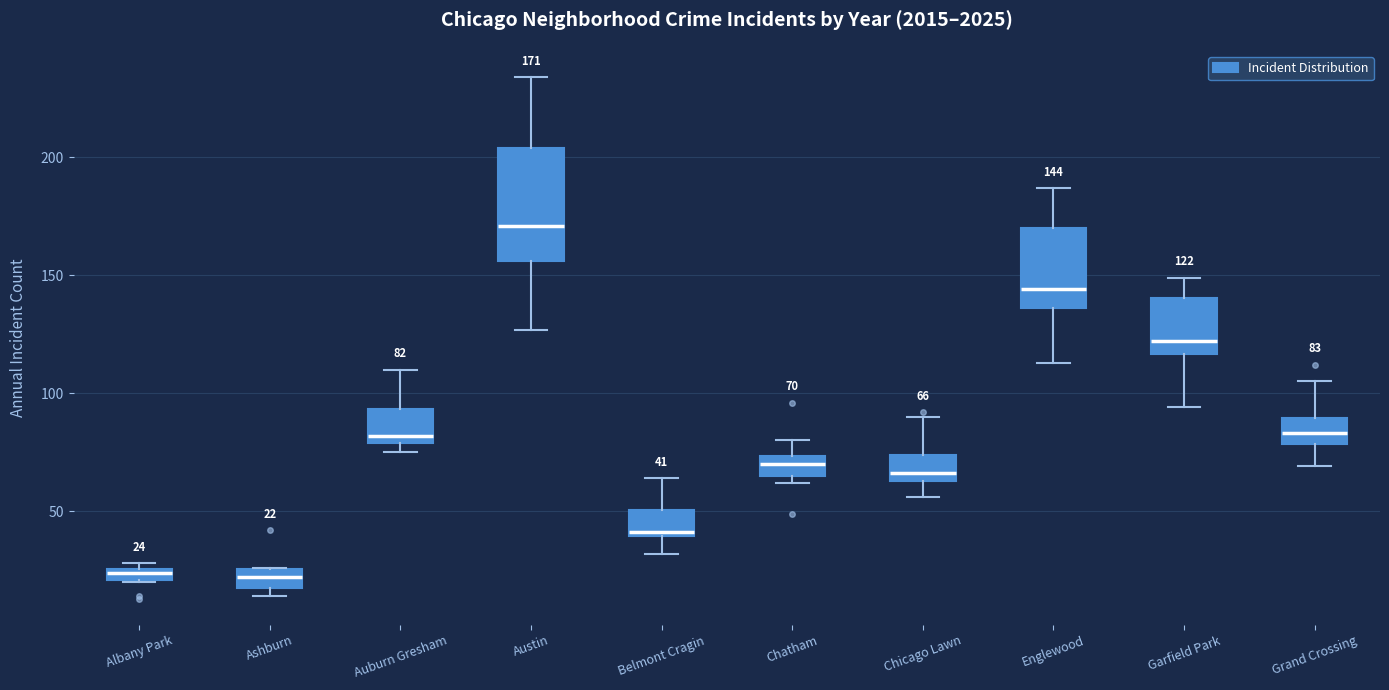

Comparing the boxes themselves (not the whiskers), which one is the tallest?

Austin